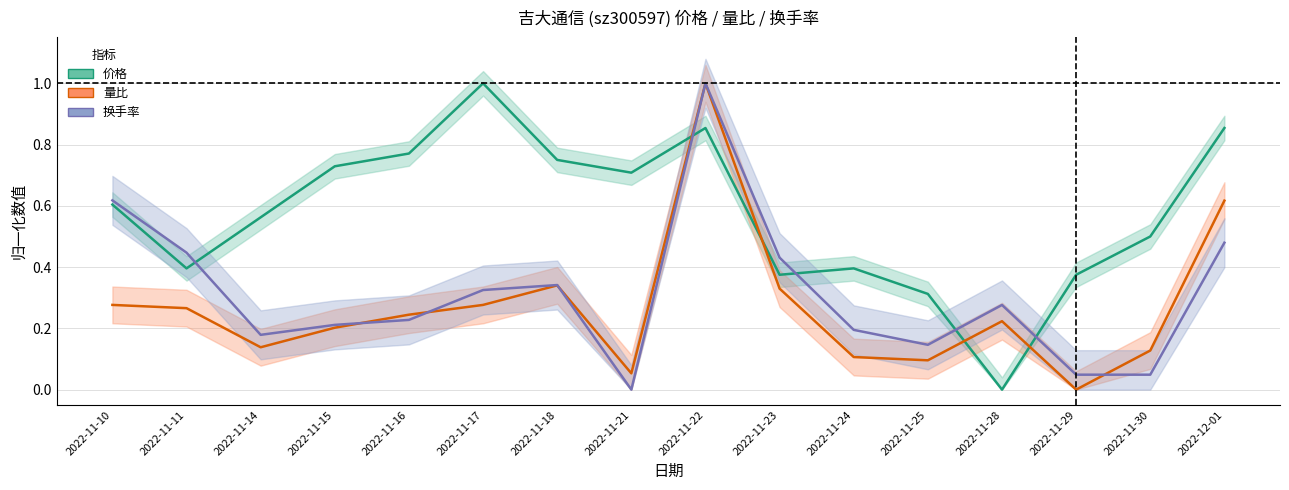

Between 2022-11-16 and 2022-11-25, which series saw the biggest shift?

价格